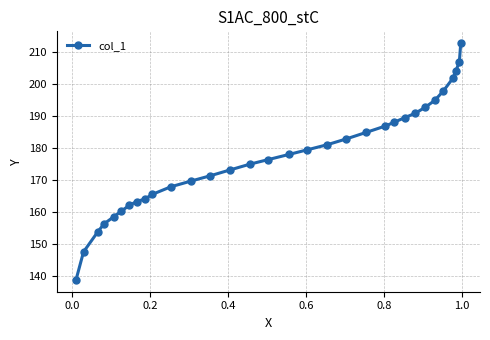

What is the difference between the second highest and minimum values?

68.4